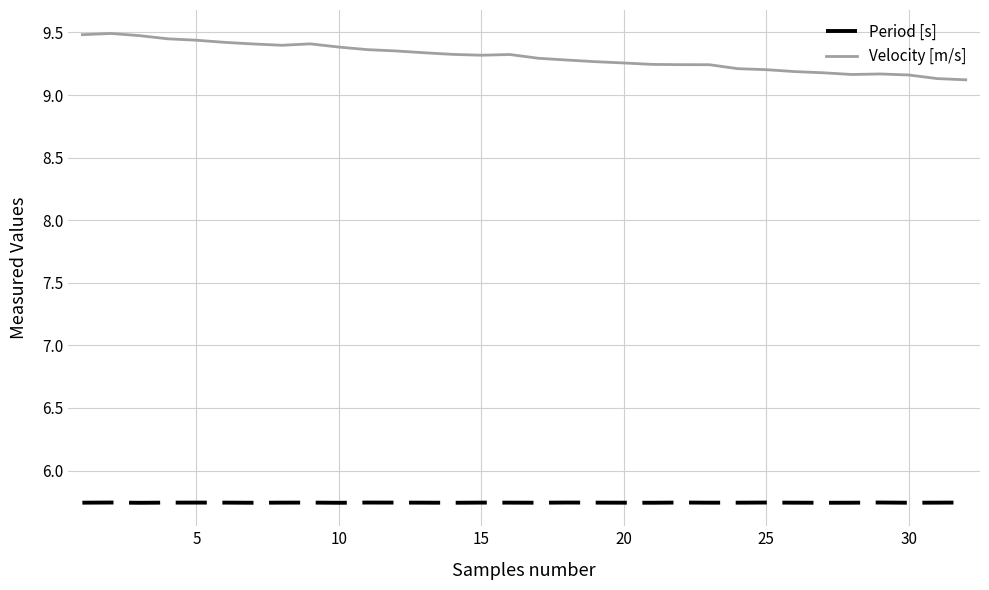

True or false: Period [s] and Velocity [m/s] cross at least once.

False